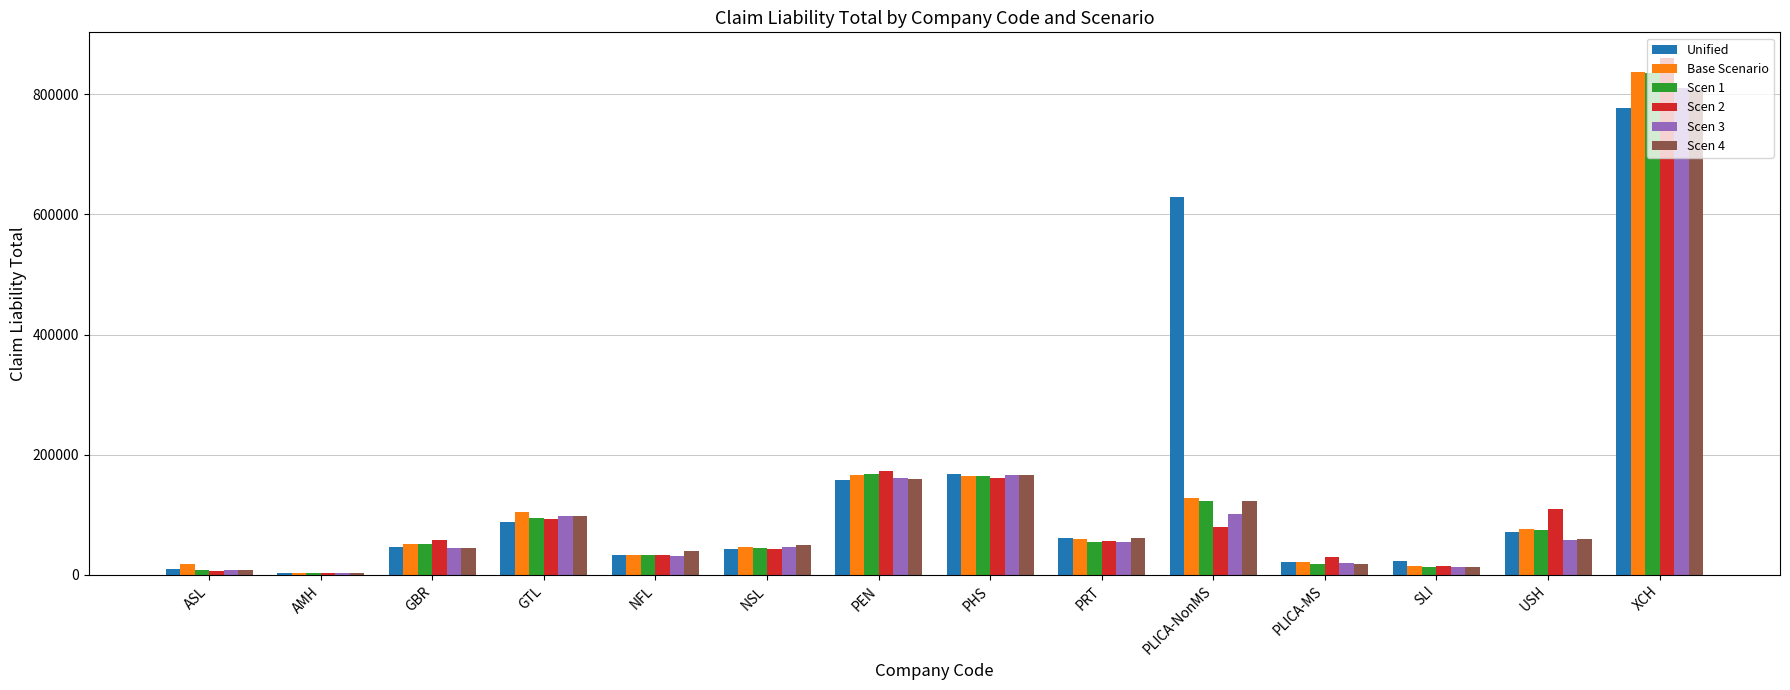

How many groups of bars are there?

14